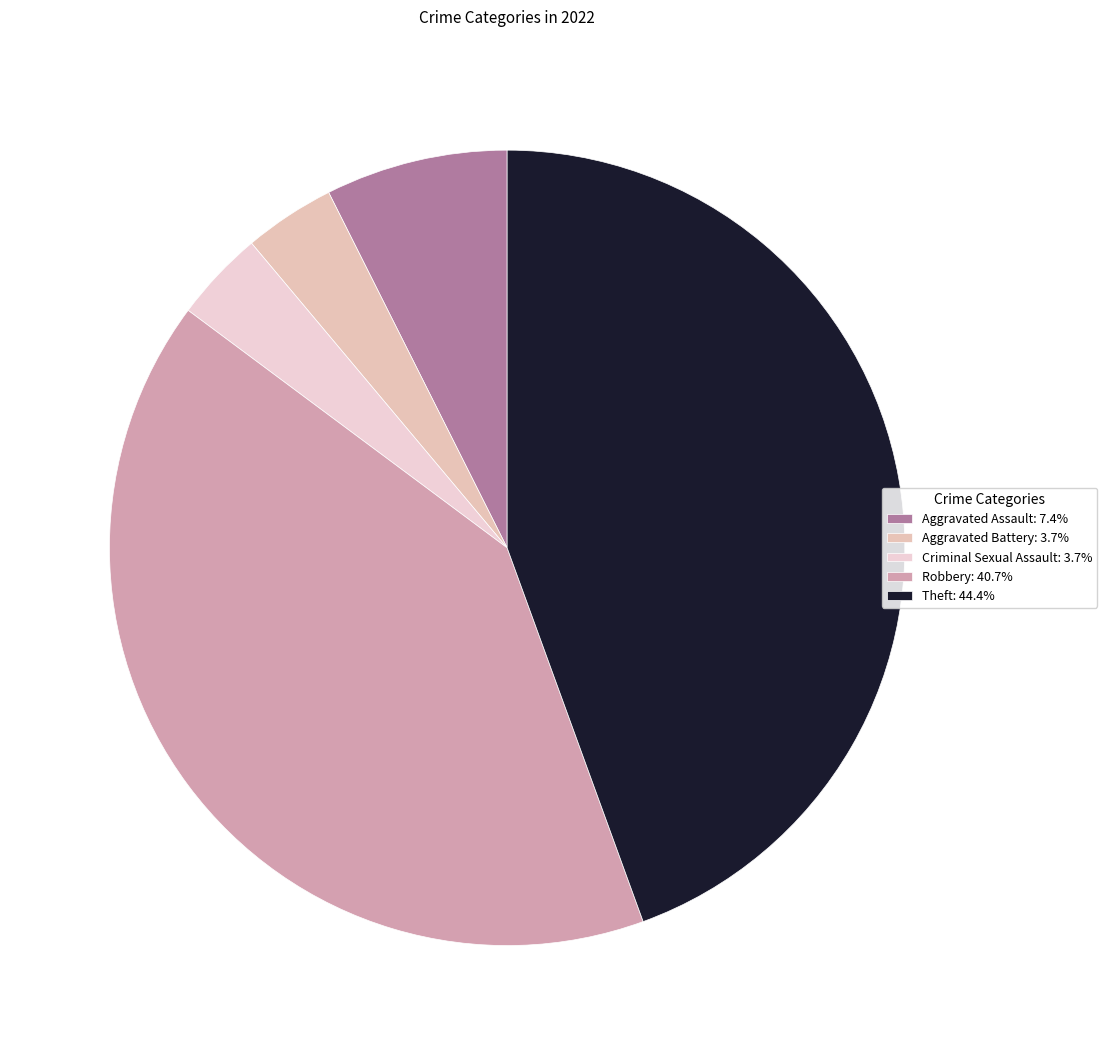

How many slices are in this pie chart?

5